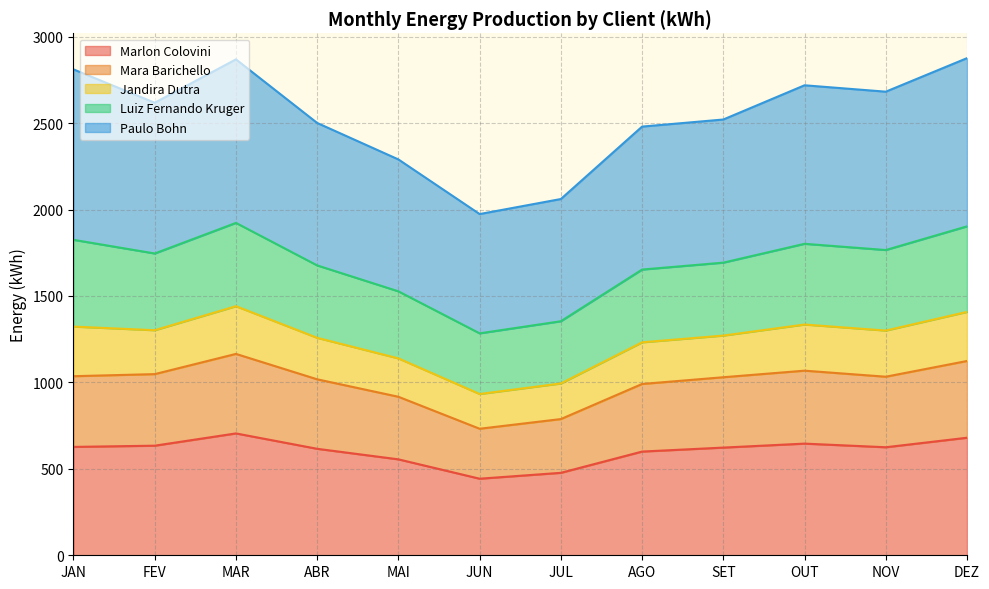

What is the approximate value of Marlon Colovini at OUT?

646